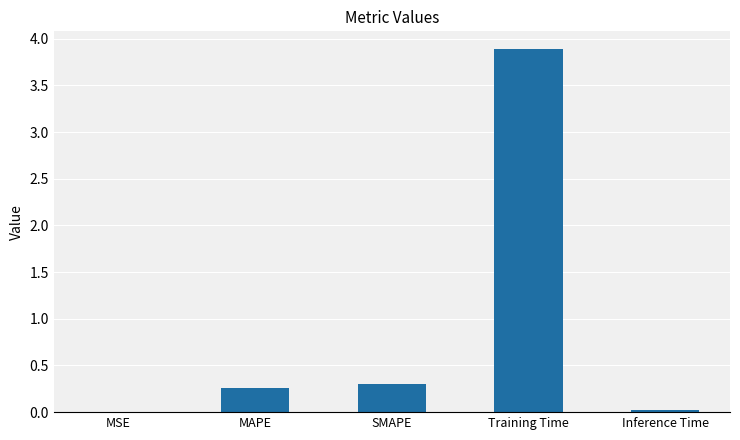

What is the sum of the values at MAPE and SMAPE?

0.6